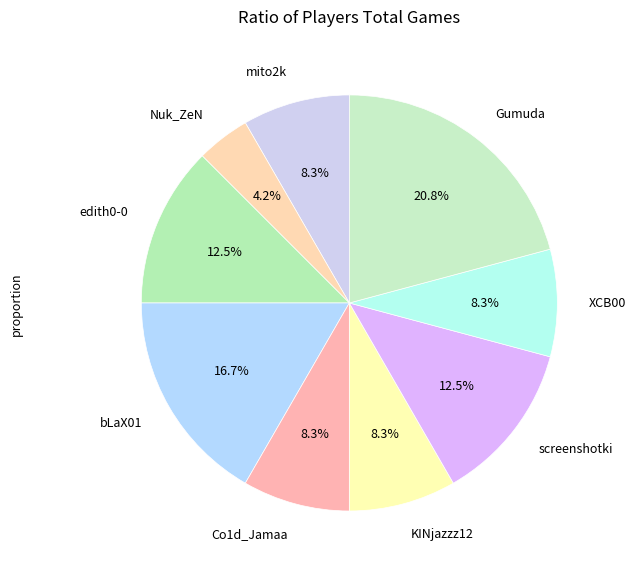

The KINjazzz12 slice represents 21% of the pie. True or false?

False